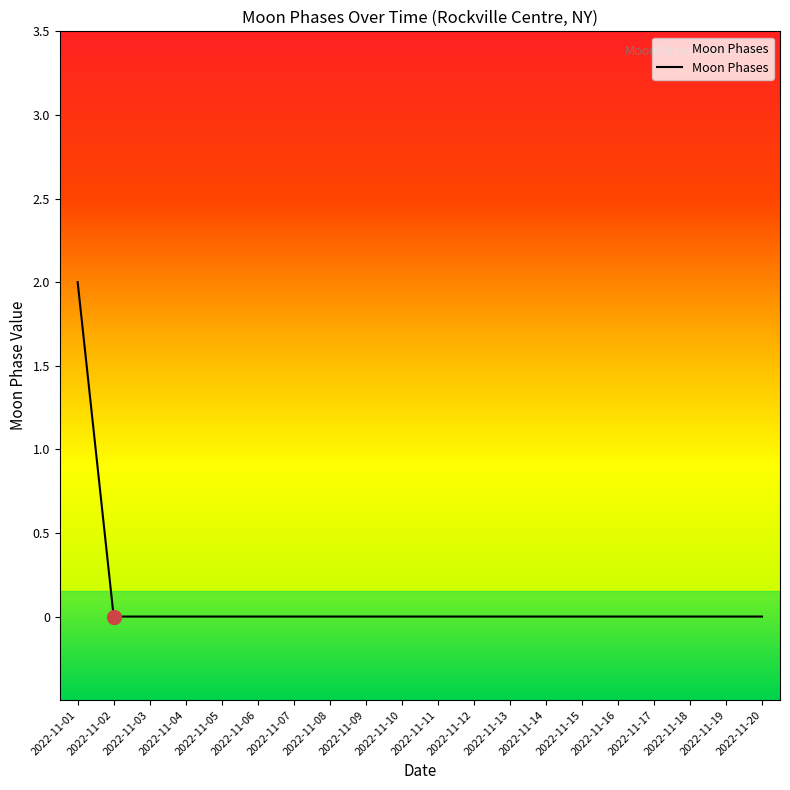

Between 2022-11-07 and 2022-11-01, which is larger?

2022-11-01